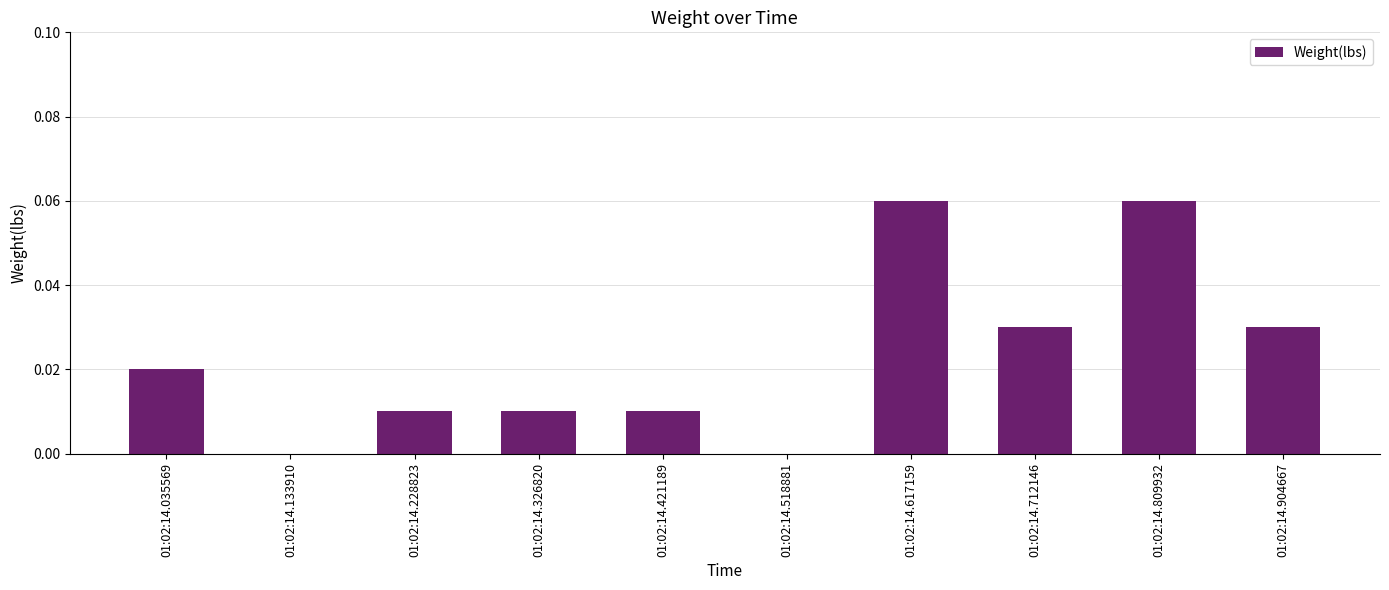

Between 01:02:14.326820 and 01:02:14.617159, which is larger?

01:02:14.617159